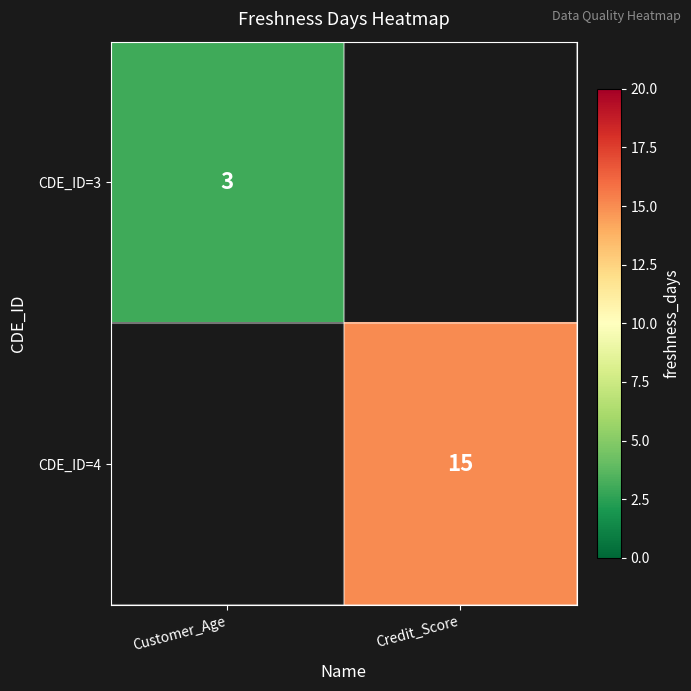

Count the number of data series in this chart.

2